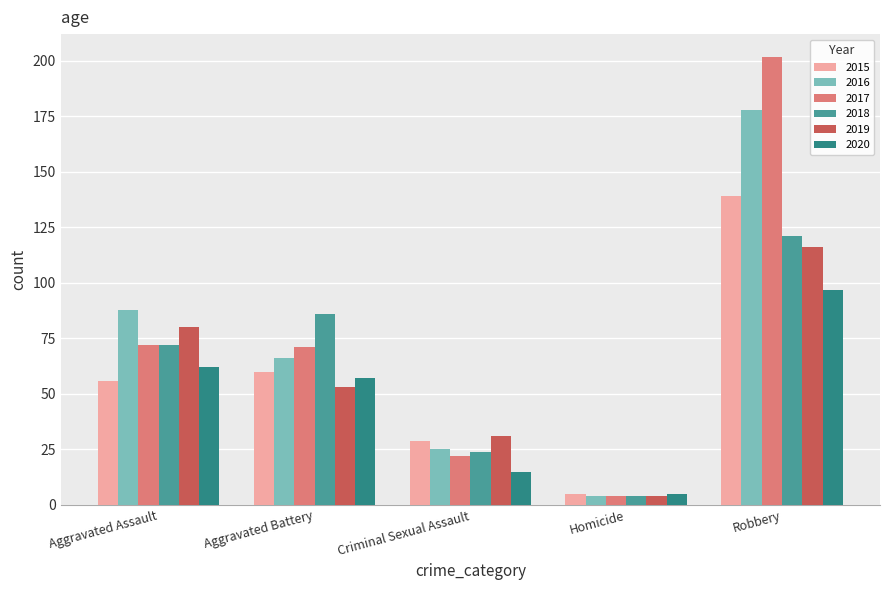

Is it true that 2019 equals 31 at Criminal Sexual Assault?

True